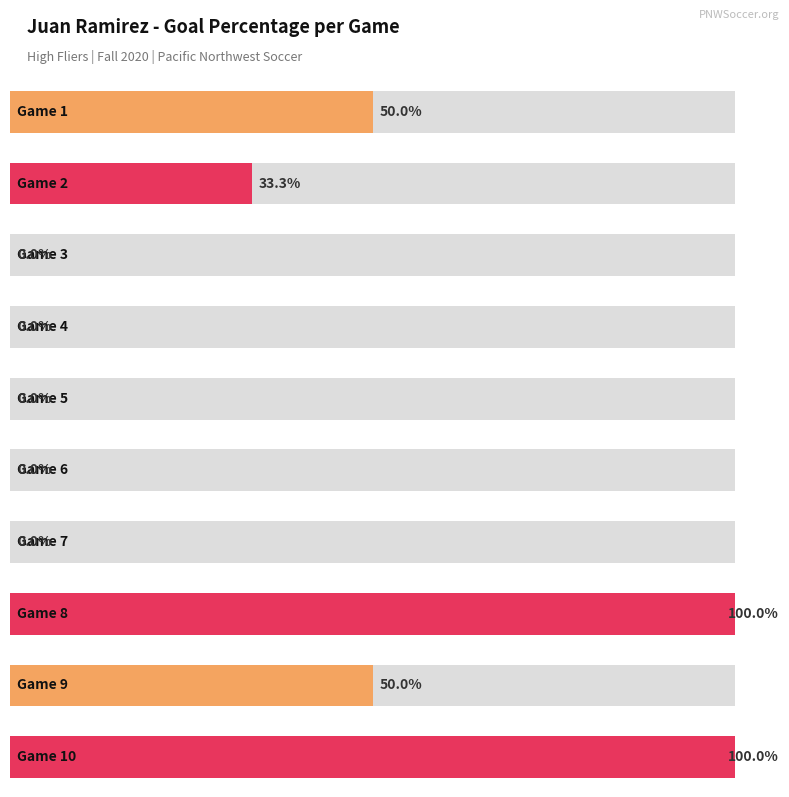

True or false: the data shows -0.3 at Game 3.

False